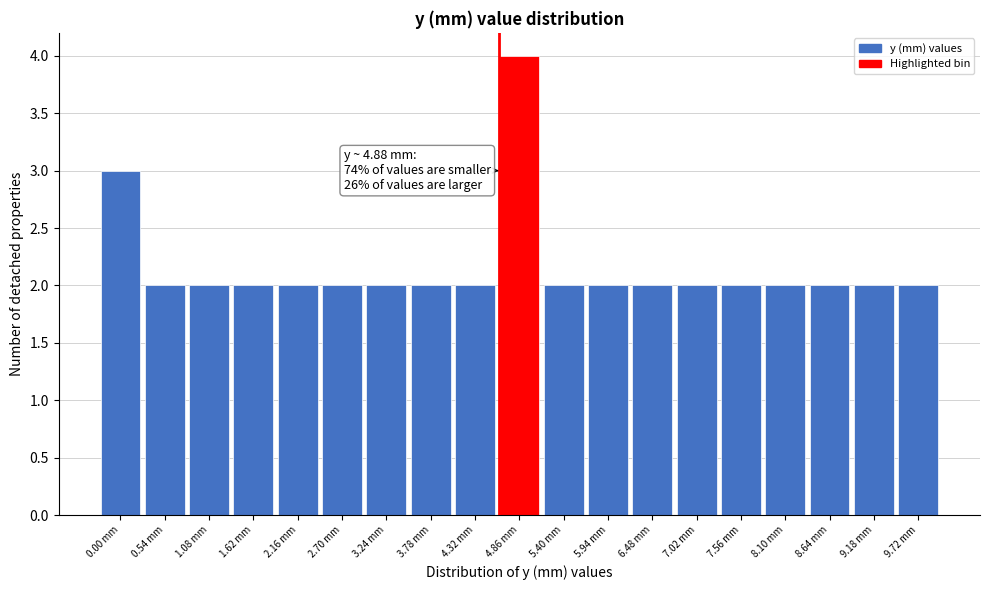

Reading left to right, extract all data points from this chart.

0.00 mm=3	0.54 mm=2	1.08 mm=2	1.62 mm=2	2.16 mm=2	2.70 mm=2	3.24 mm=2	3.78 mm=2	4.32 mm=2	4.86 mm=4	5.40 mm=2	5.94 mm=2	6.48 mm=2	7.02 mm=2	7.56 mm=2	8.10 mm=2	8.64 mm=2	9.18 mm=2	9.72 mm=2